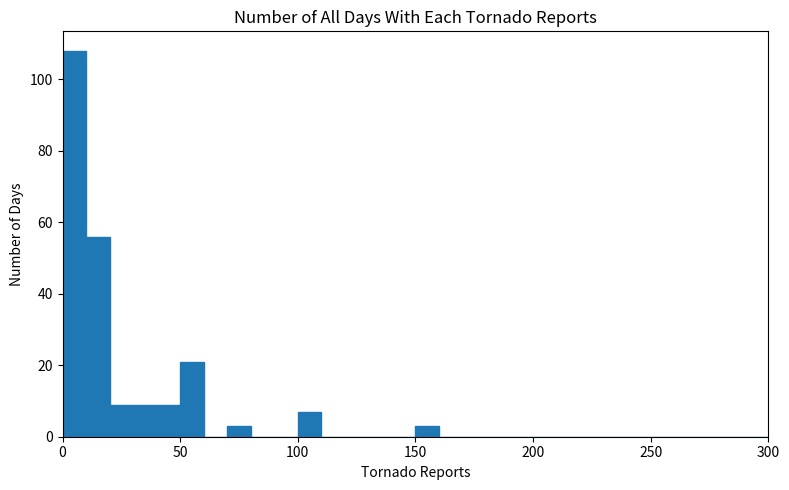

Around what value on the x-axis is the tallest bar? Give the approximate position of its centre, as read against the axis.

5